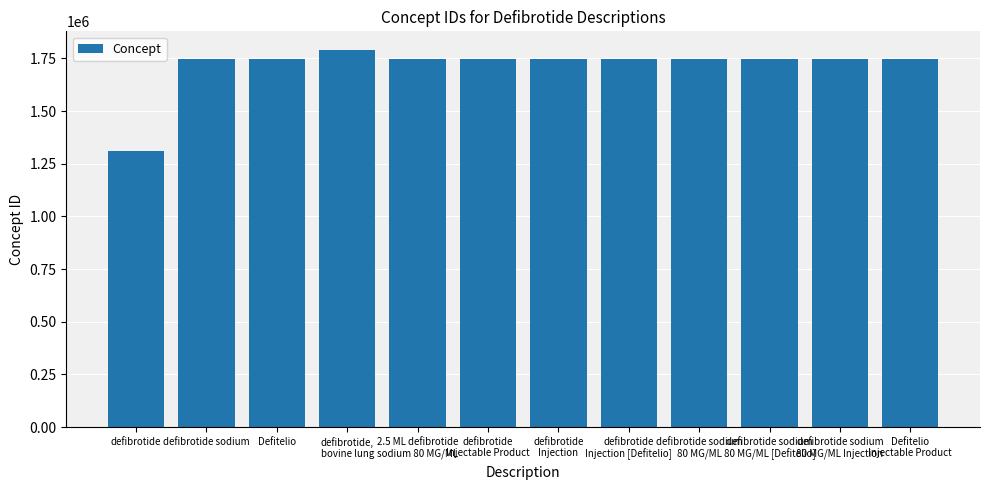

Does the chart contain stacked bars?

No